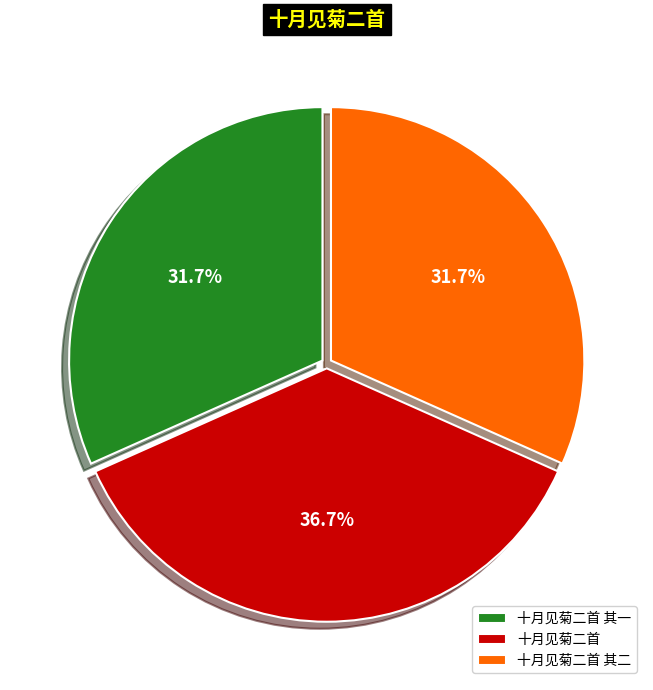

Does 十月见菊二首 account for over 50% of the chart?

No